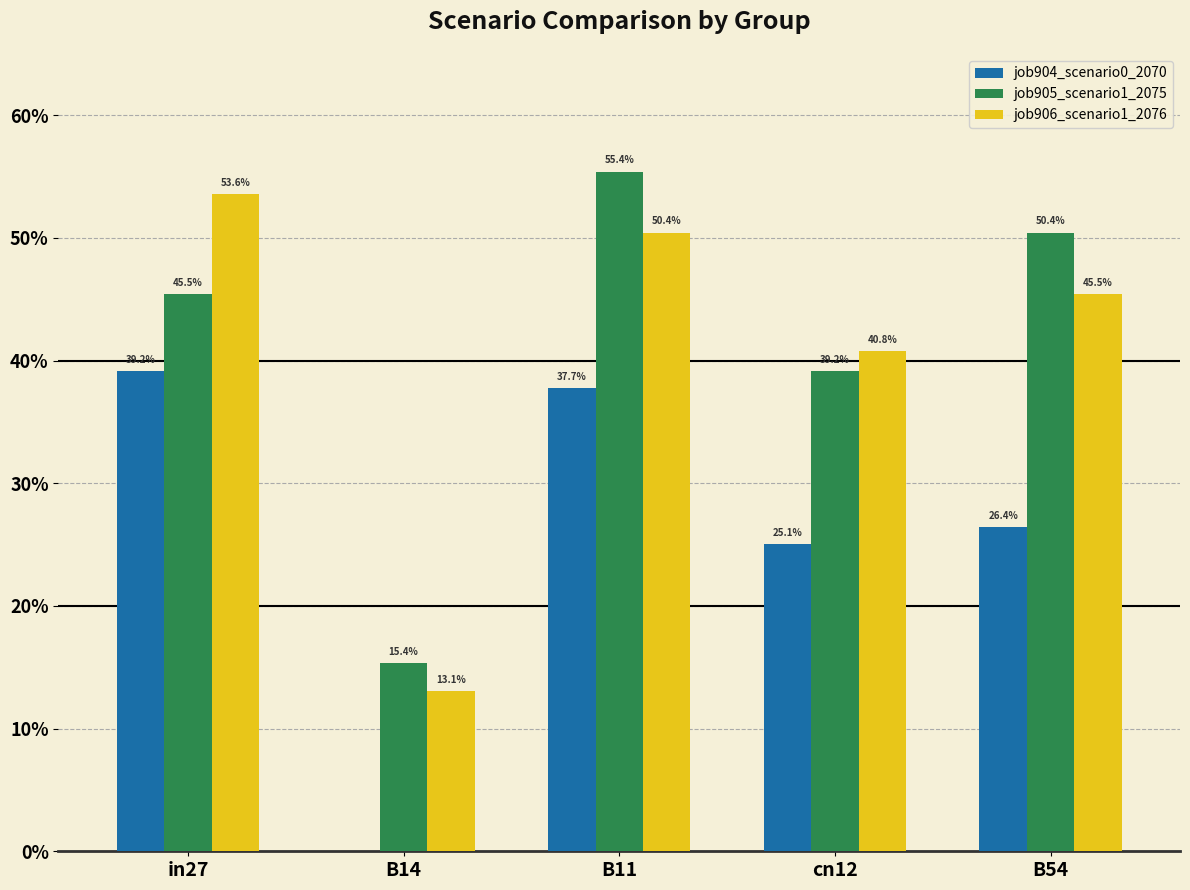

How many job906_scenario1_2076 values are between 0 and 1?

5